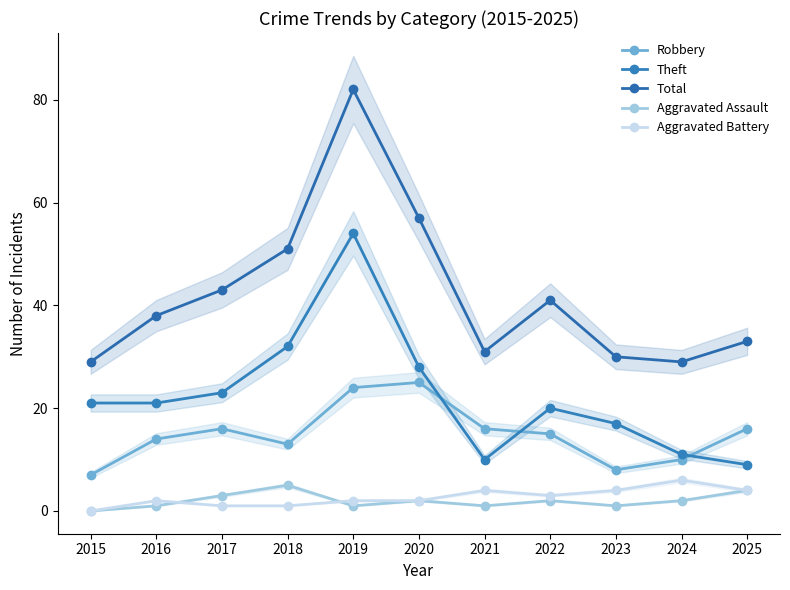

True or false: Robbery has more than 2 points higher than both neighbors.

False